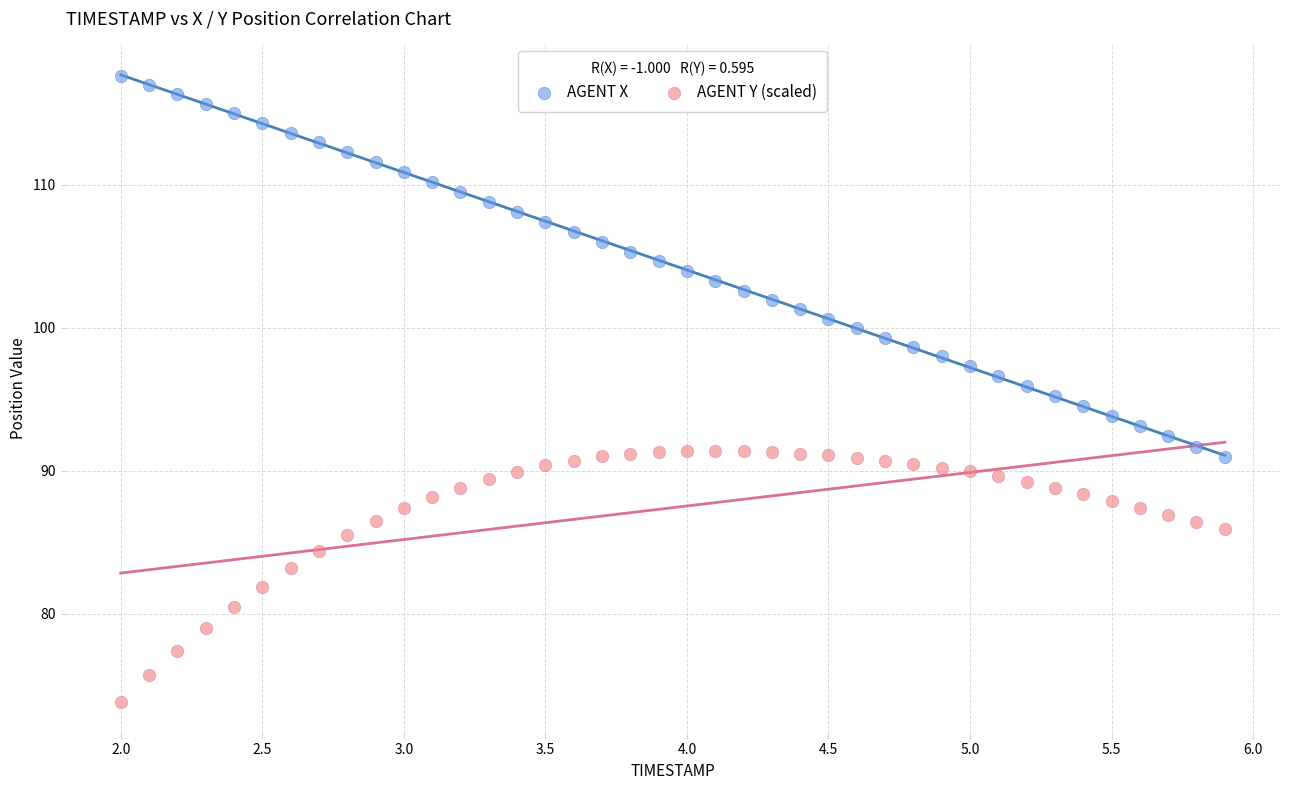

Which series contains the highest Y value?

AGENT X